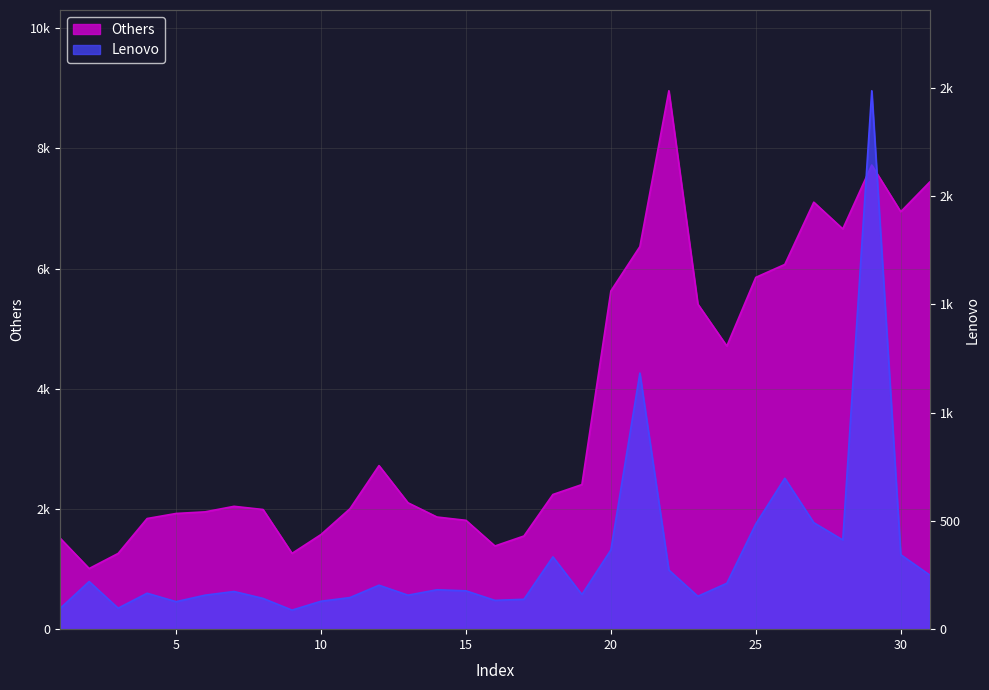

How many values in the Others series are below 2103?

15